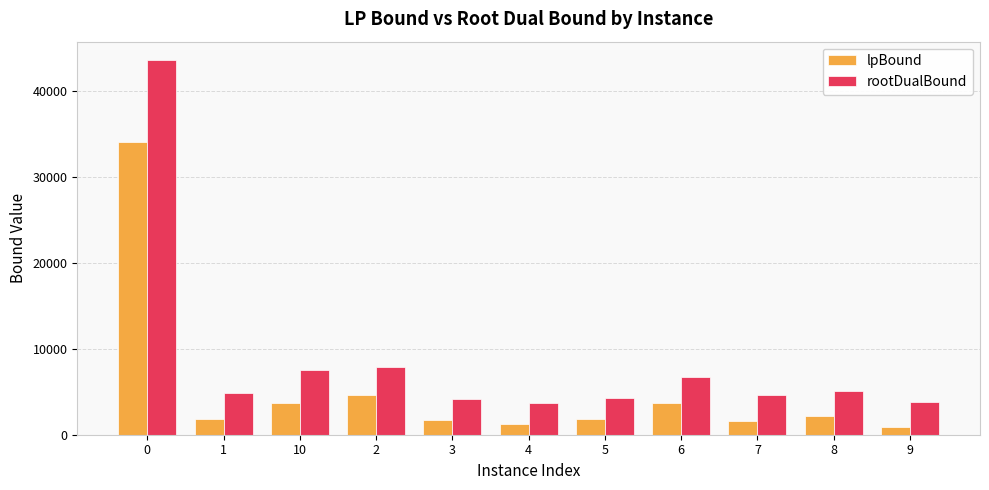

How many bars are there in total?

22